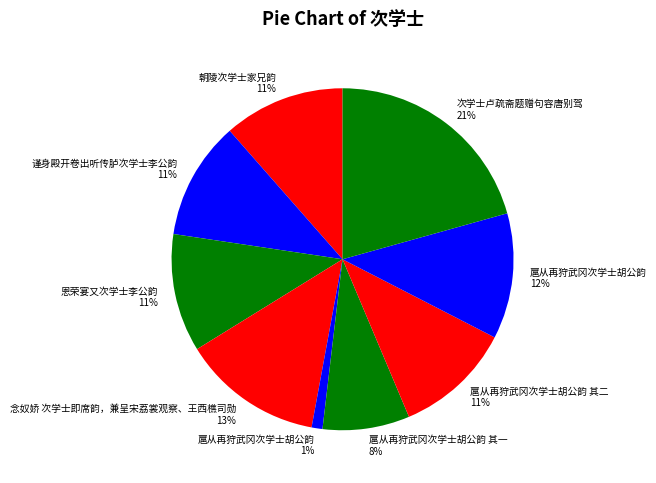

What is the largest slice in the pie chart?

次学士卢疏斋题赠句容唐别驾 21%